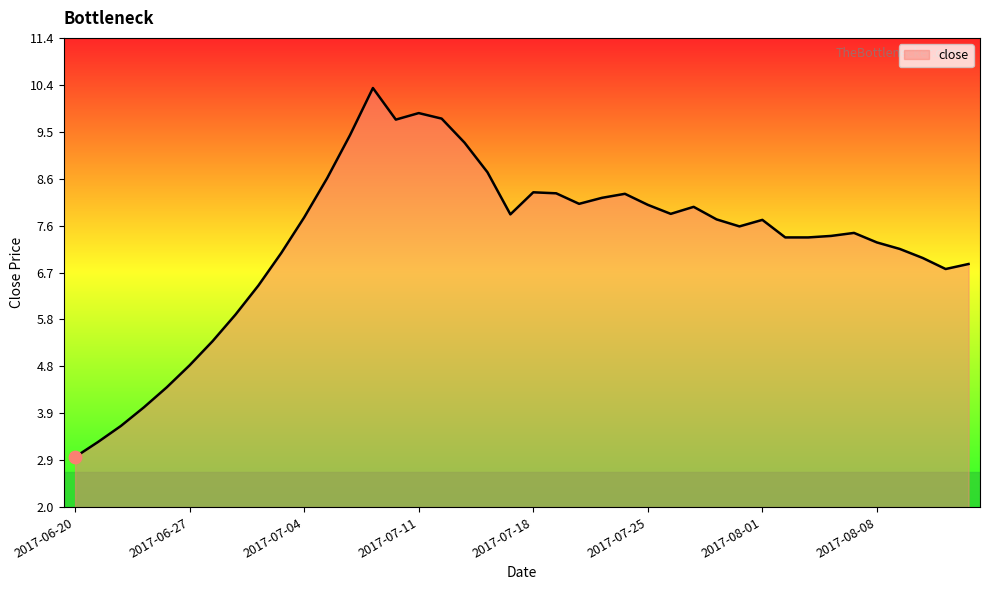

What is the smallest value displayed?

3.0